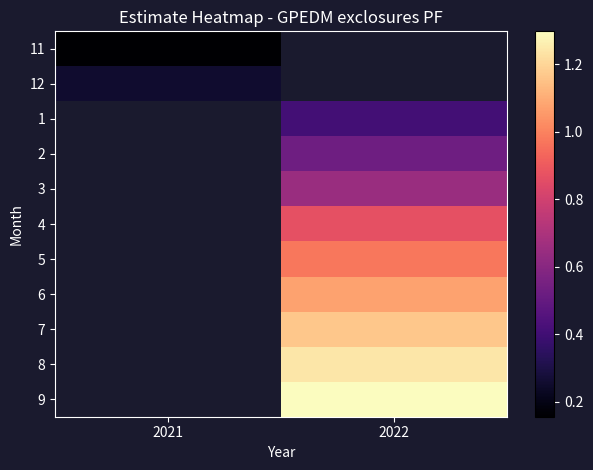

Which category has the lowest value across all series?

2021